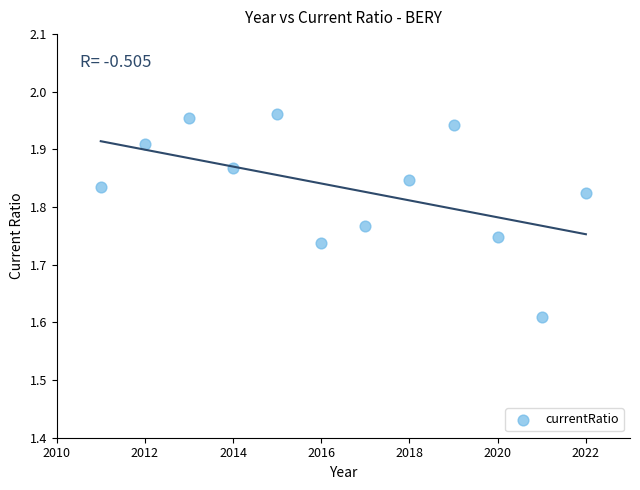

What is the range of X values (max minus min)?

11.0